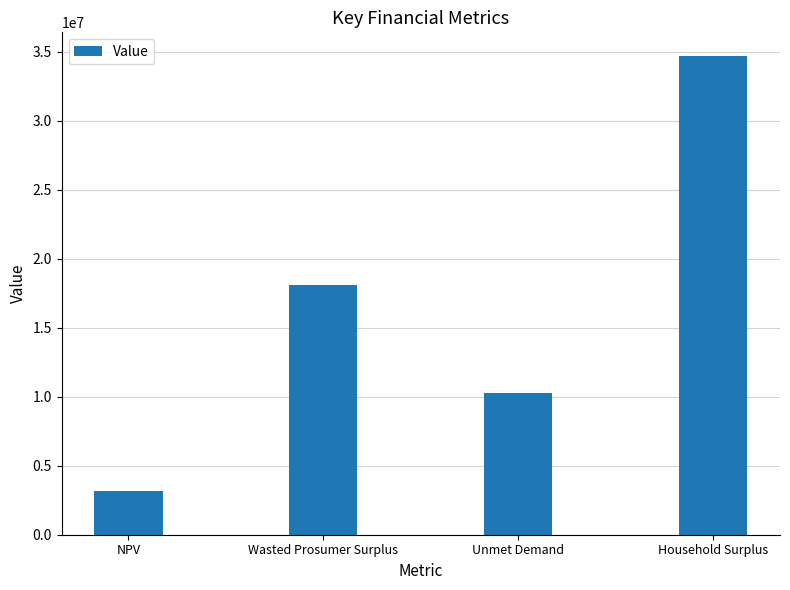

True or false: the data shows 10285071.6 at Unmet Demand.

True